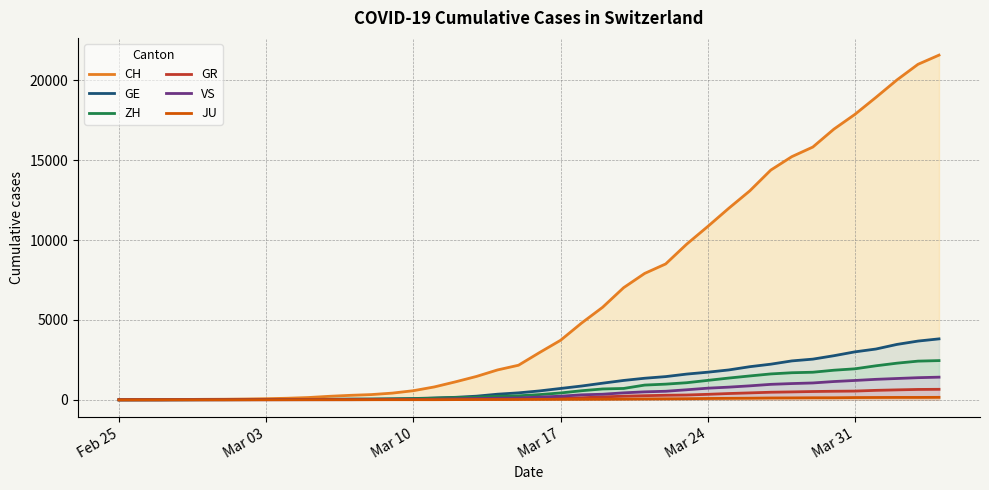

What is the value of the CH point at the 39th from the left?

21011